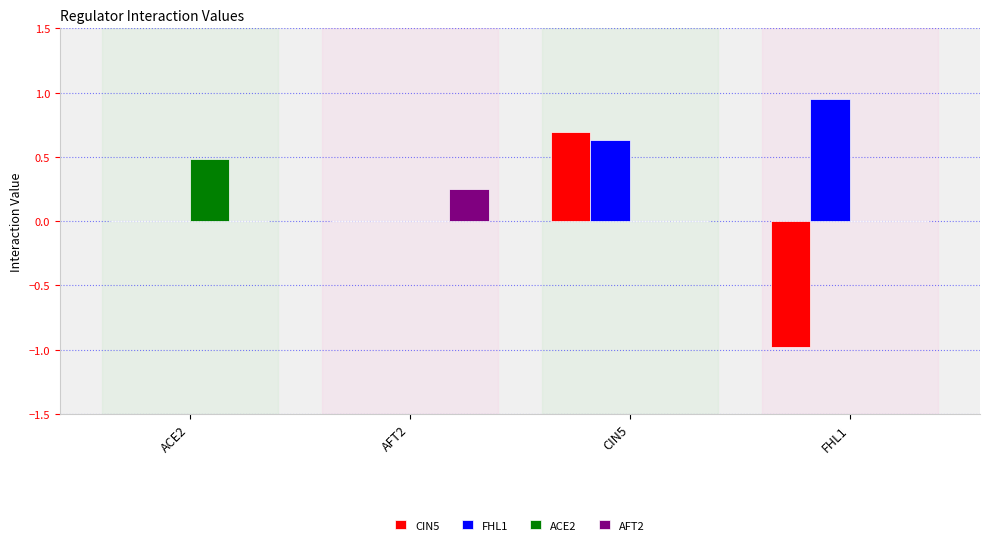

Which category has the highest value across all series?

FHL1